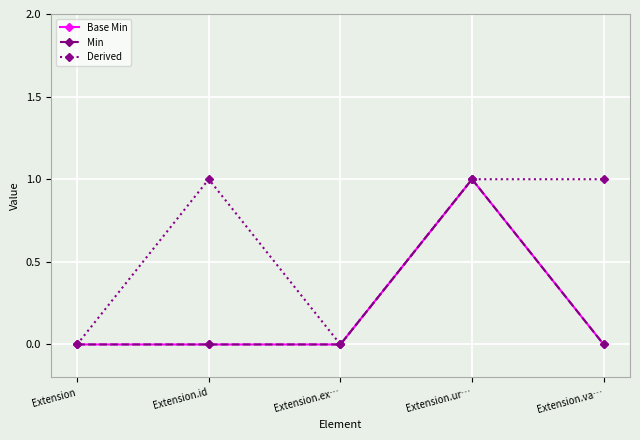

What is the maximum value shown in the chart?

1